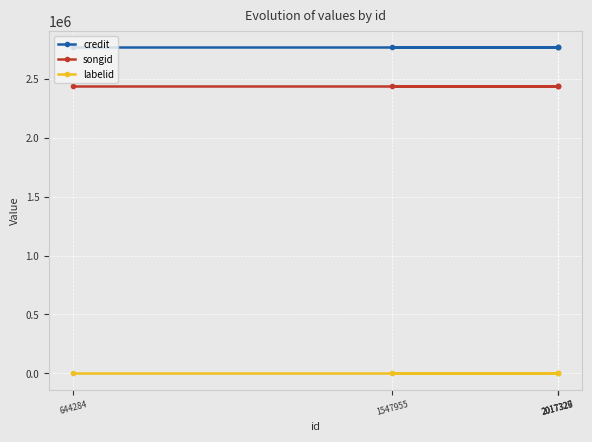

What is the lowest value of the credit series?

2771150